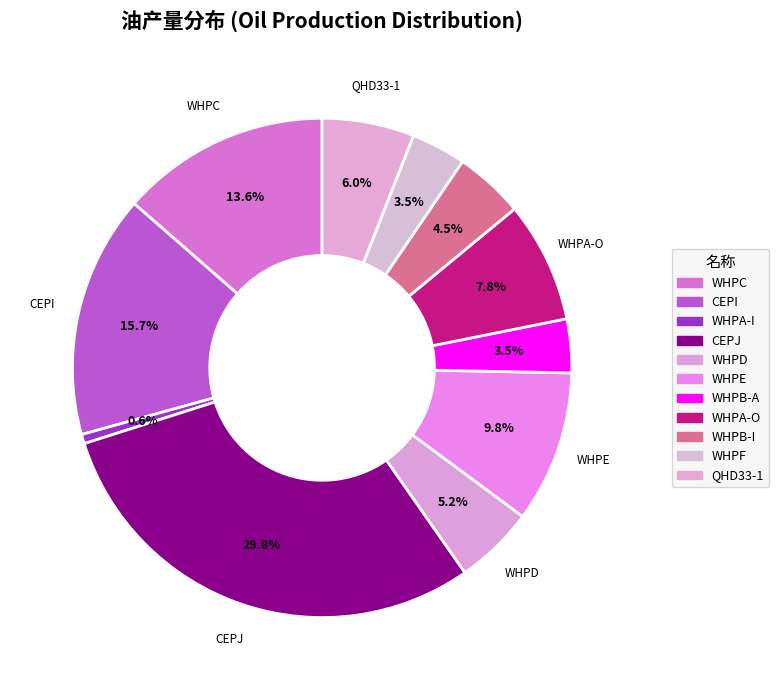

What is the change in value from WHPC to WHPF?

-748.3